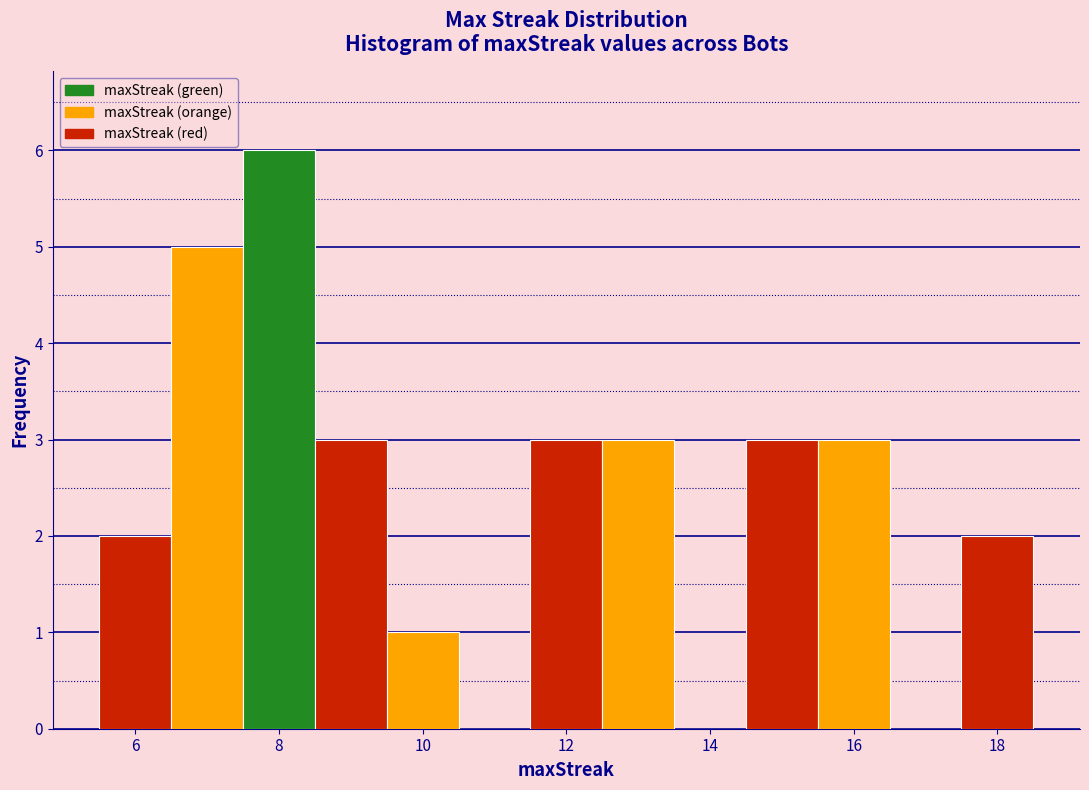

How tall is the bar that spans 7.5 to 8.5 on the x-axis? Neither the bar edges nor the heights are printed on the chart, so give them approximately, as read against the axes.

6